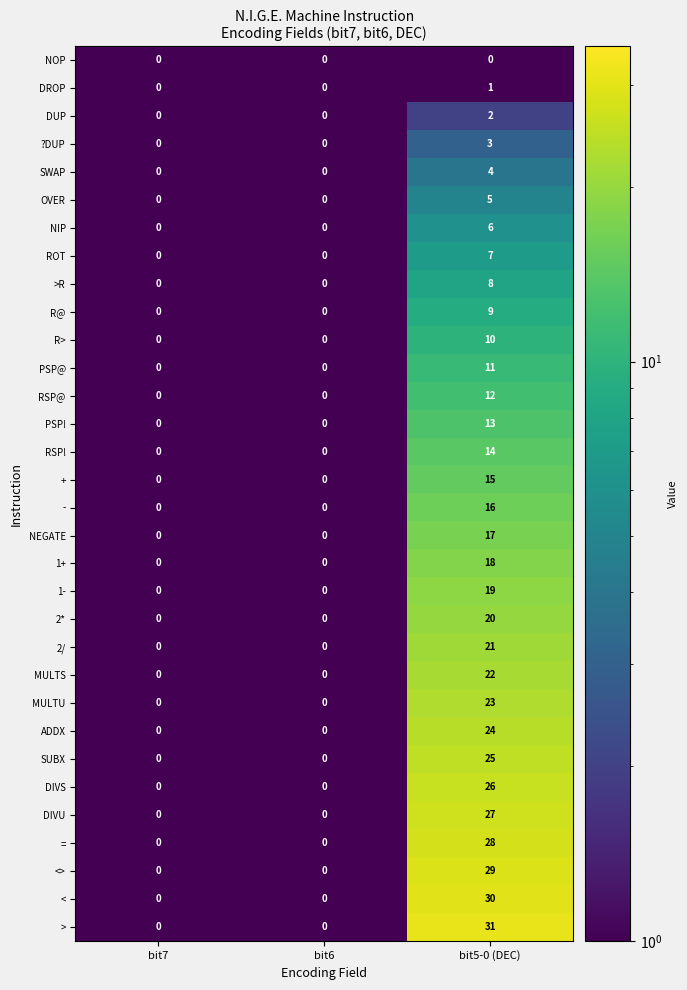

Which category has the highest value across all series?

bit5-0 (DEC)